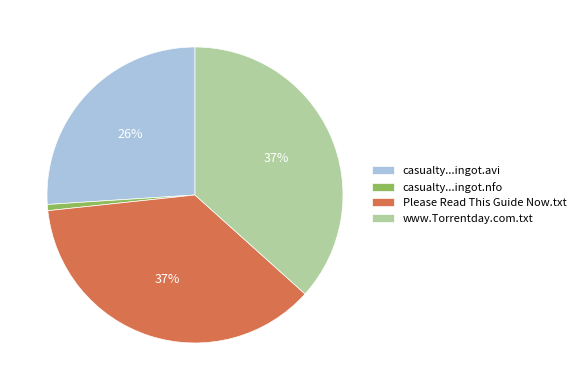

Is www.Torrentday.com.txt the majority of the pie?

No